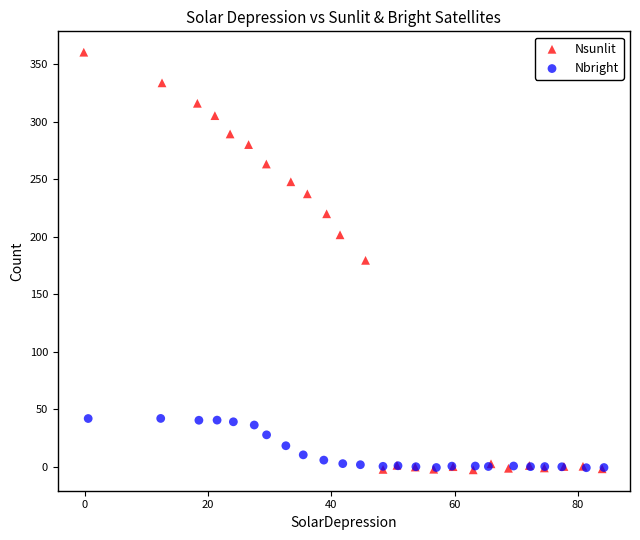

What are all the series names shown in the legend?

Nsunlit, Nbright